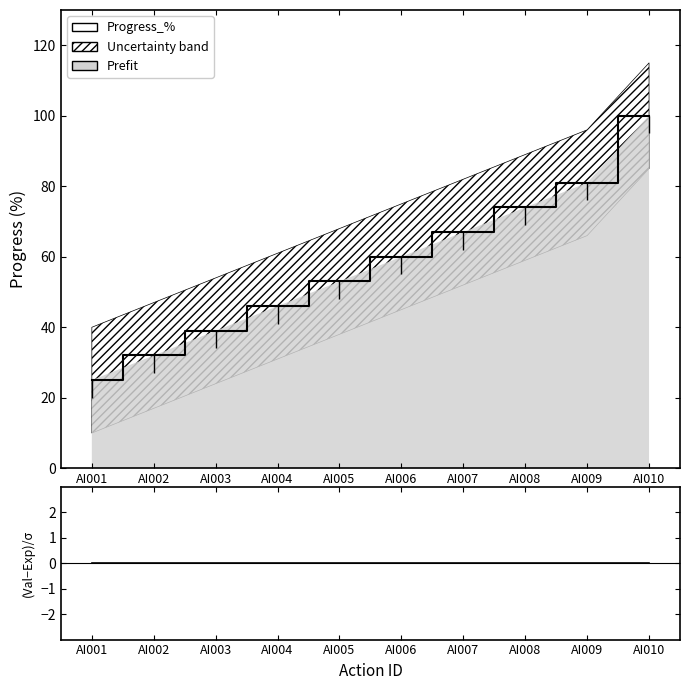

At which label does Progress_% first exceed 60?

AI007